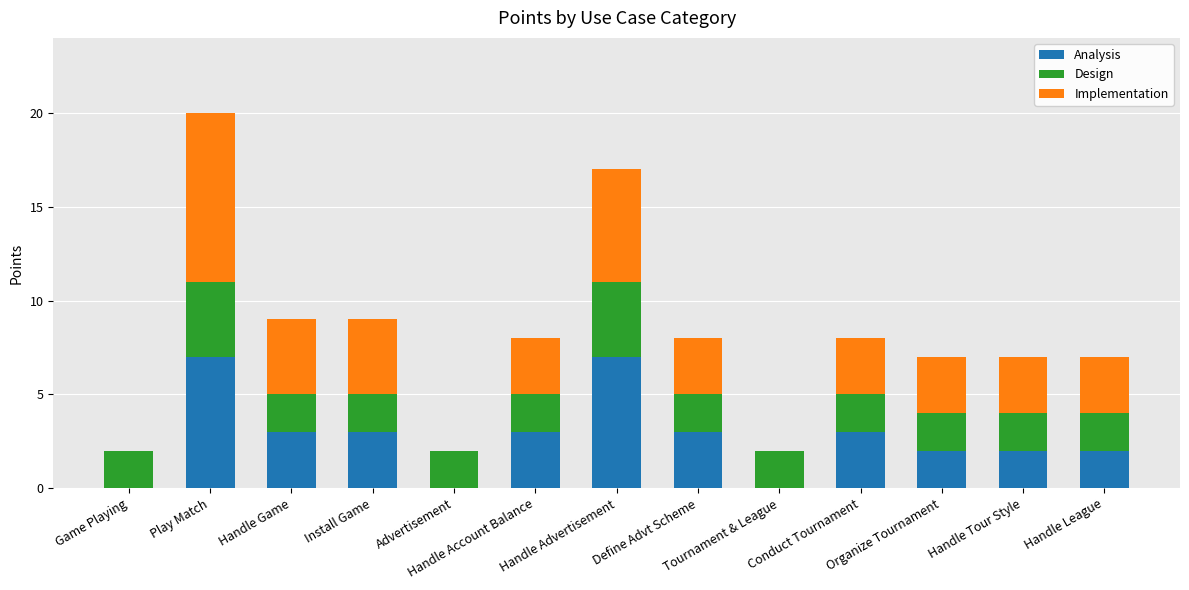

What is the maximum value for Analysis?

7